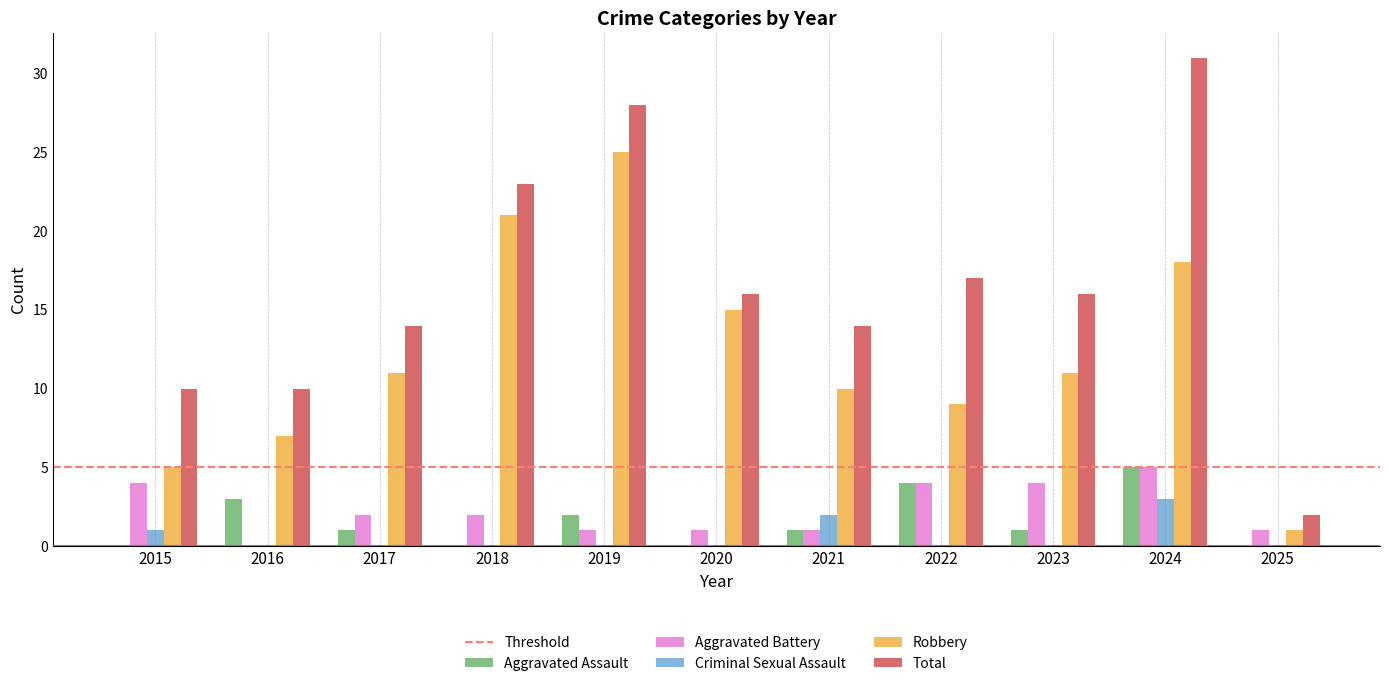

What is the highest value of the Criminal Sexual Assault series?

3